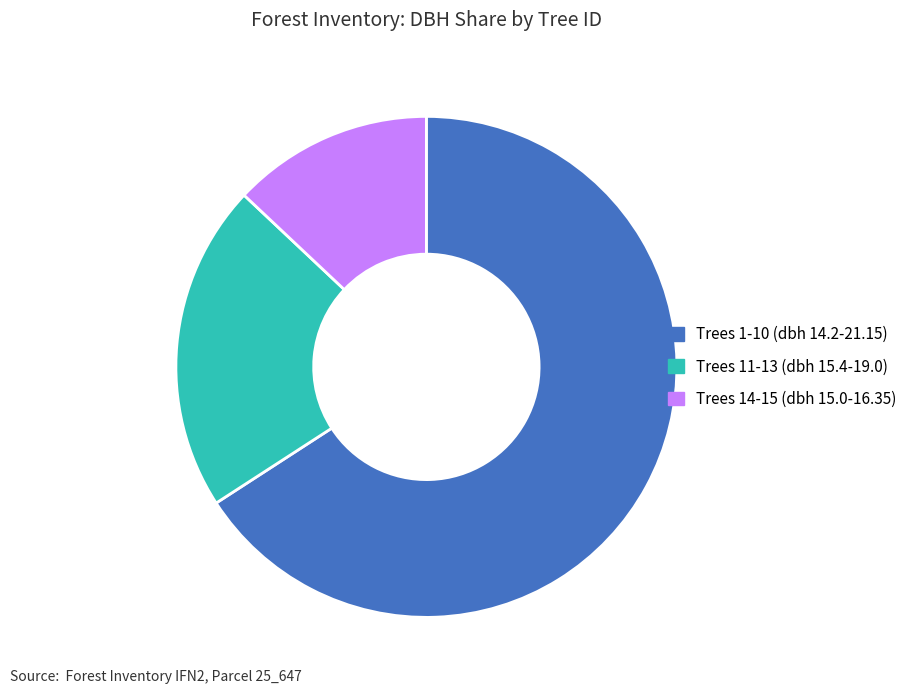

Which slice is the largest?

Trees 1-10 (dbh 14.2-21.15)